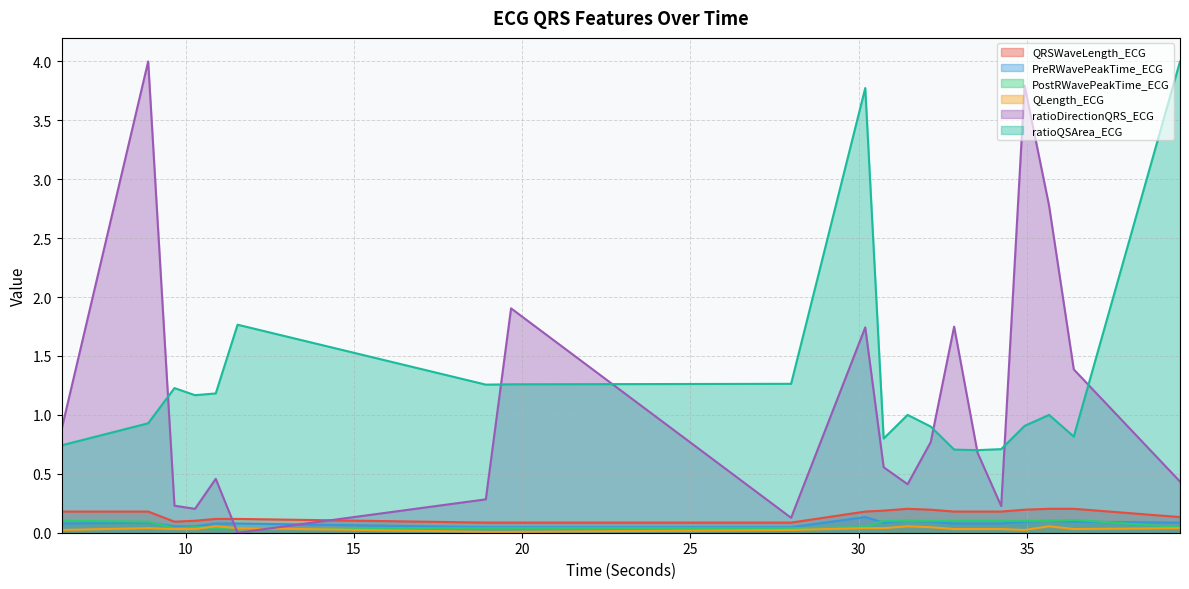

At which label is PreRWavePeakTime_ECG closest to 0?

18.921875